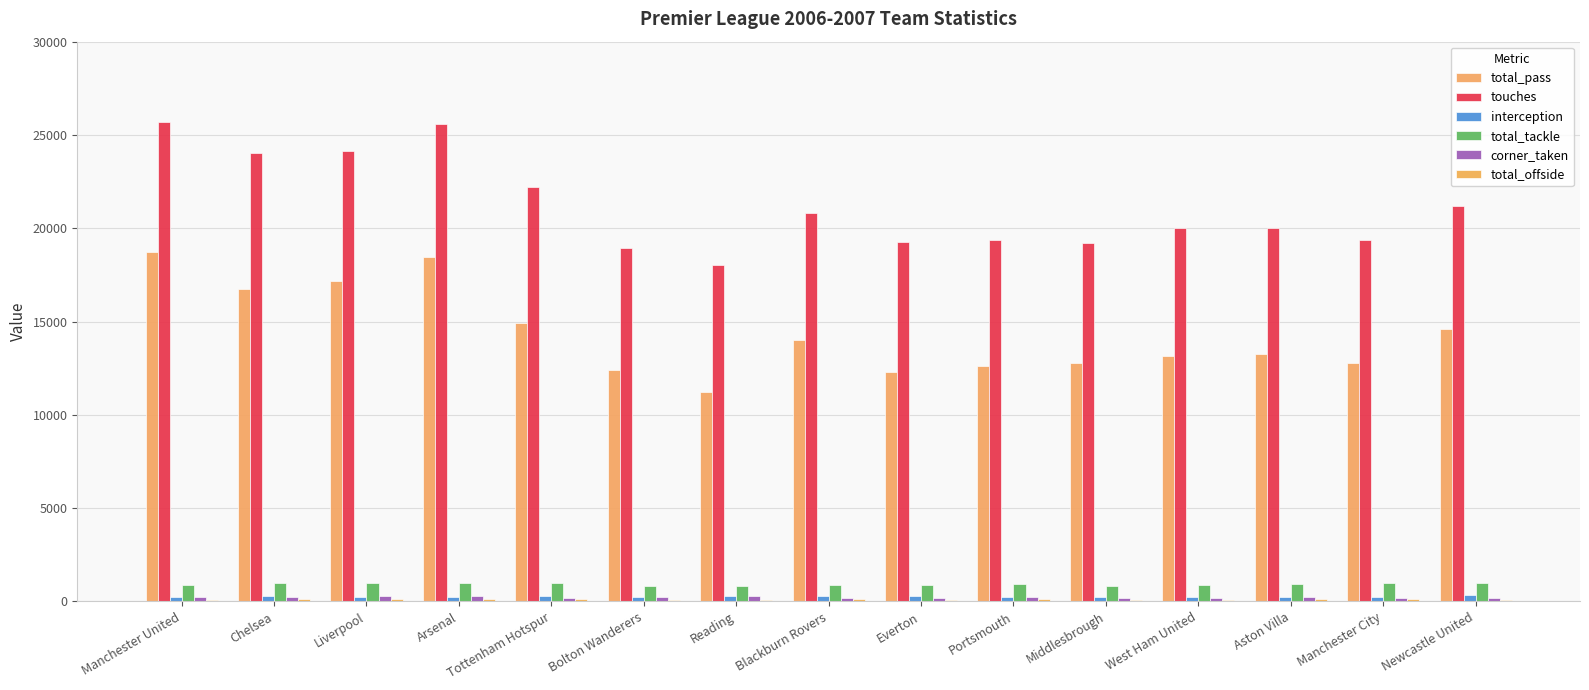

What is the smallest value displayed?

80